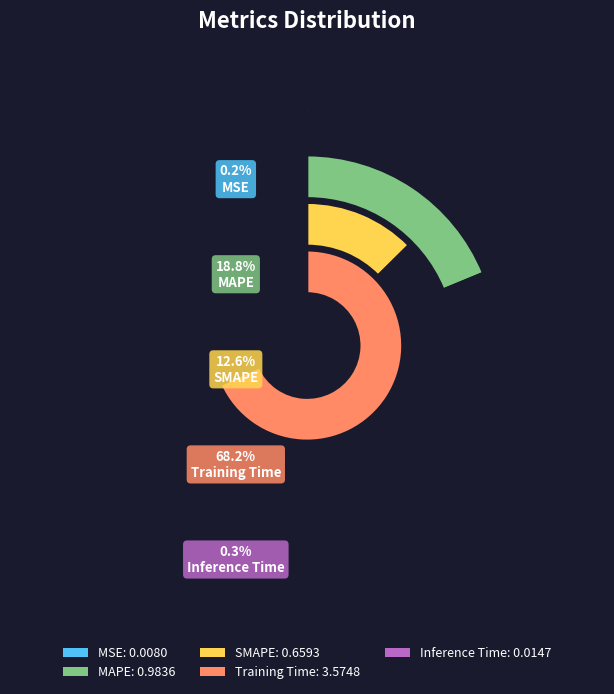

What is the smallest slice in the pie chart?

MSE